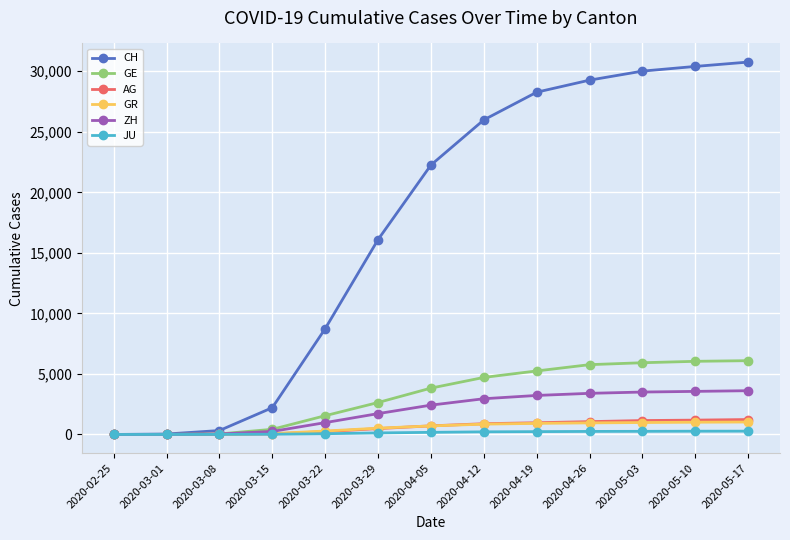

How many data points in ZH are less than 2423?

6